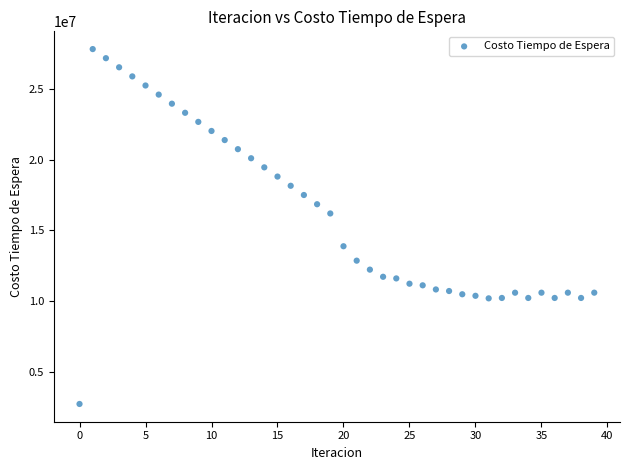

What Y value in the scatter plot is closest to 15278841?

16199257.4